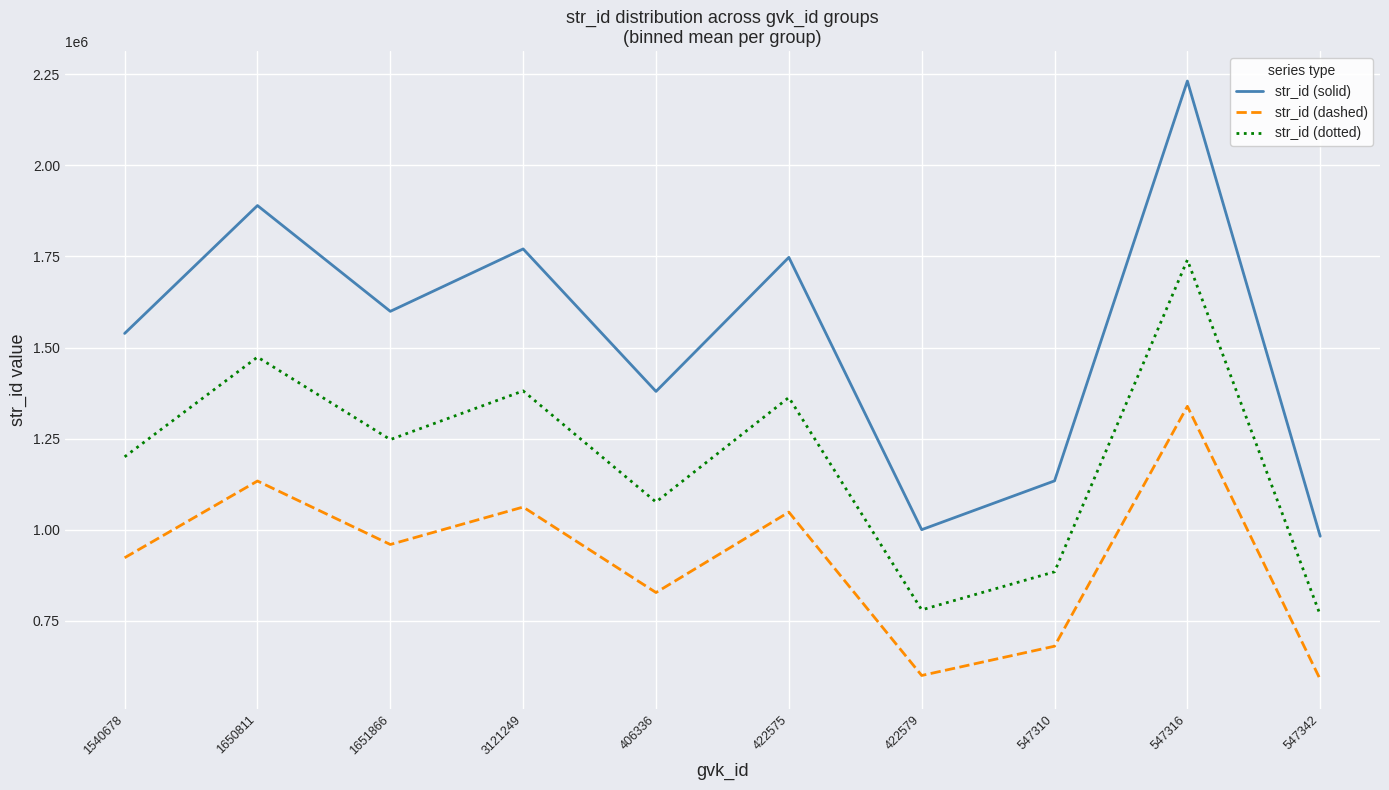

Does the chart display data point markers on the line(s)?

No